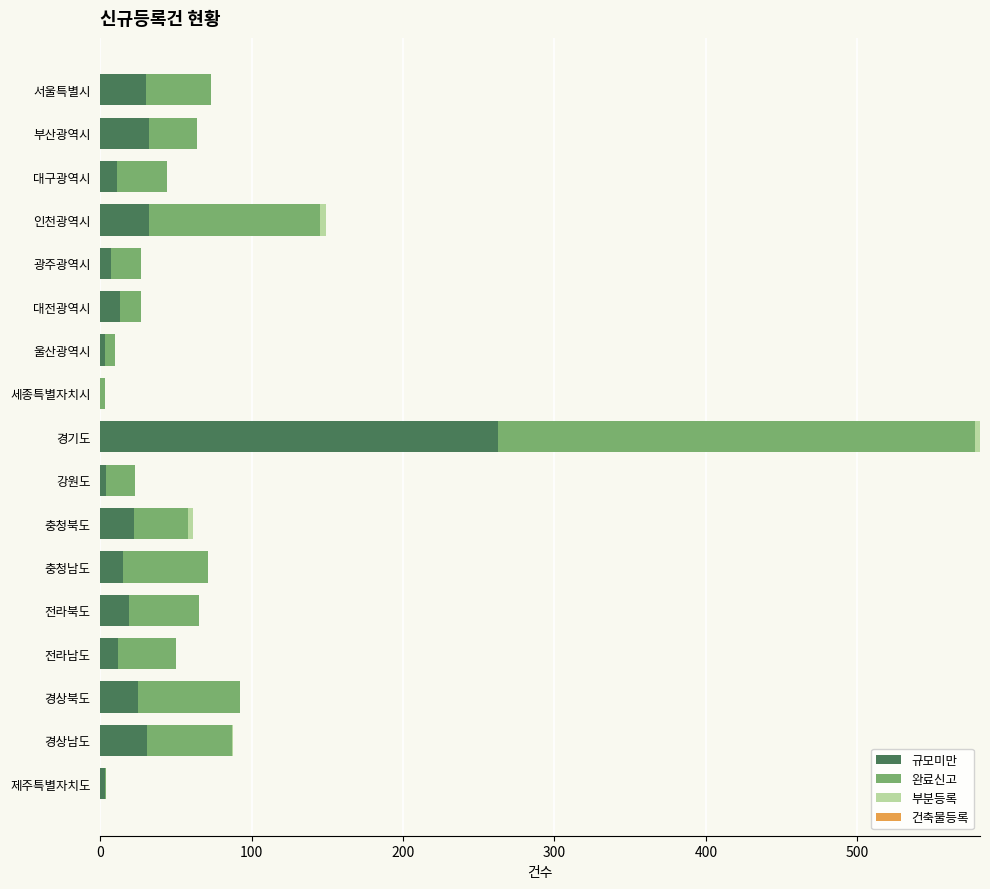

At which category is the sum across all series the highest?

경기도